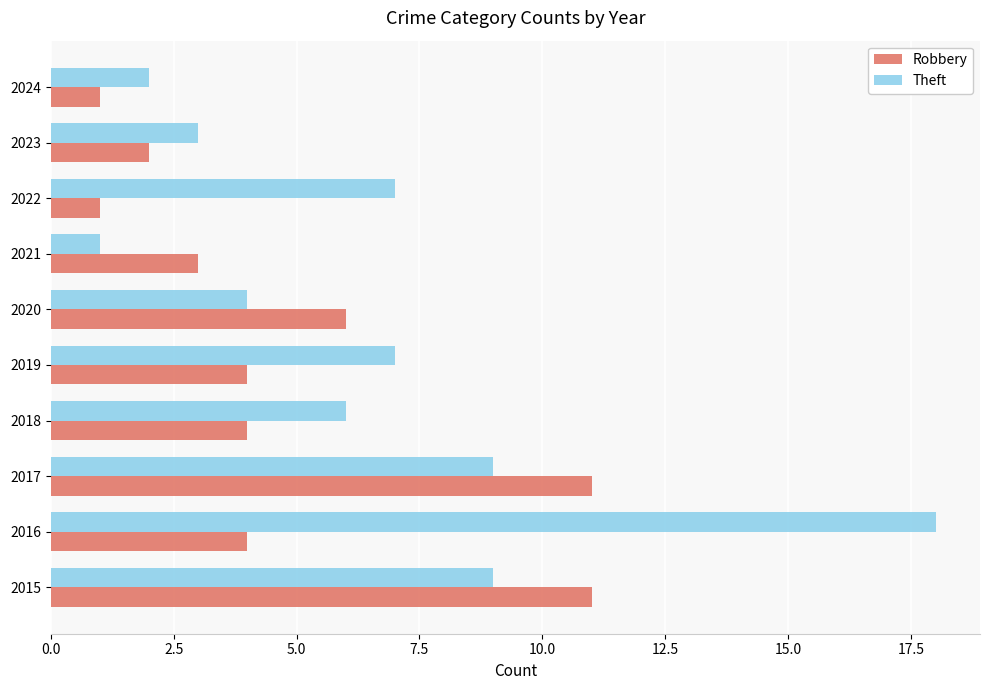

Which series changed the most between 2022 and 2023?

Theft